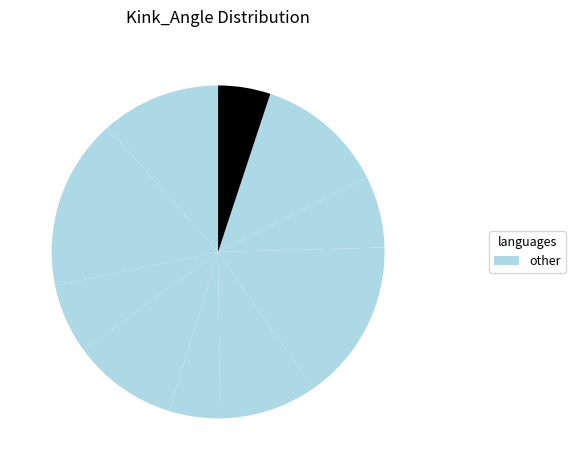

Count the number of slices in the pie.

10